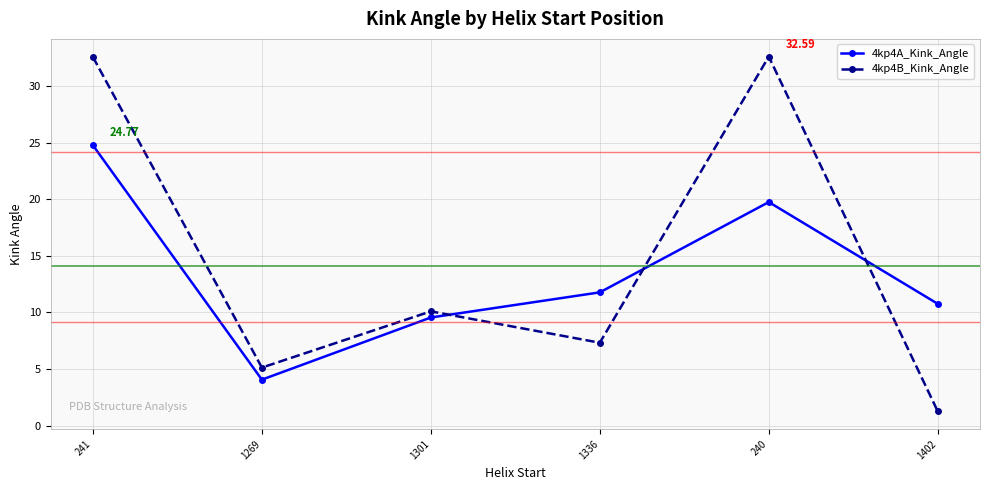

Reading right to left, list all the values displayed in this chart.

4kp4A_Kink_Angle: 10.8	19.7	11.8	9.6	4.1	24.8
4kp4B_Kink_Angle: 1.3	32.6	7.3	10.1	5.1	32.6